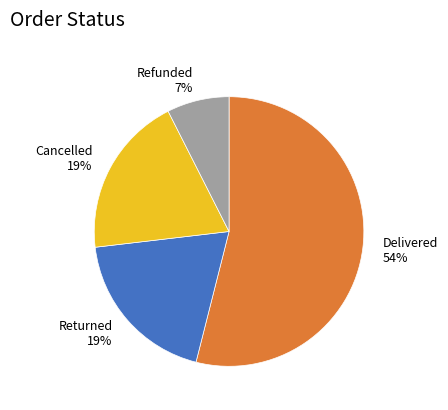

Which category has the biggest portion of the pie?

Delivered